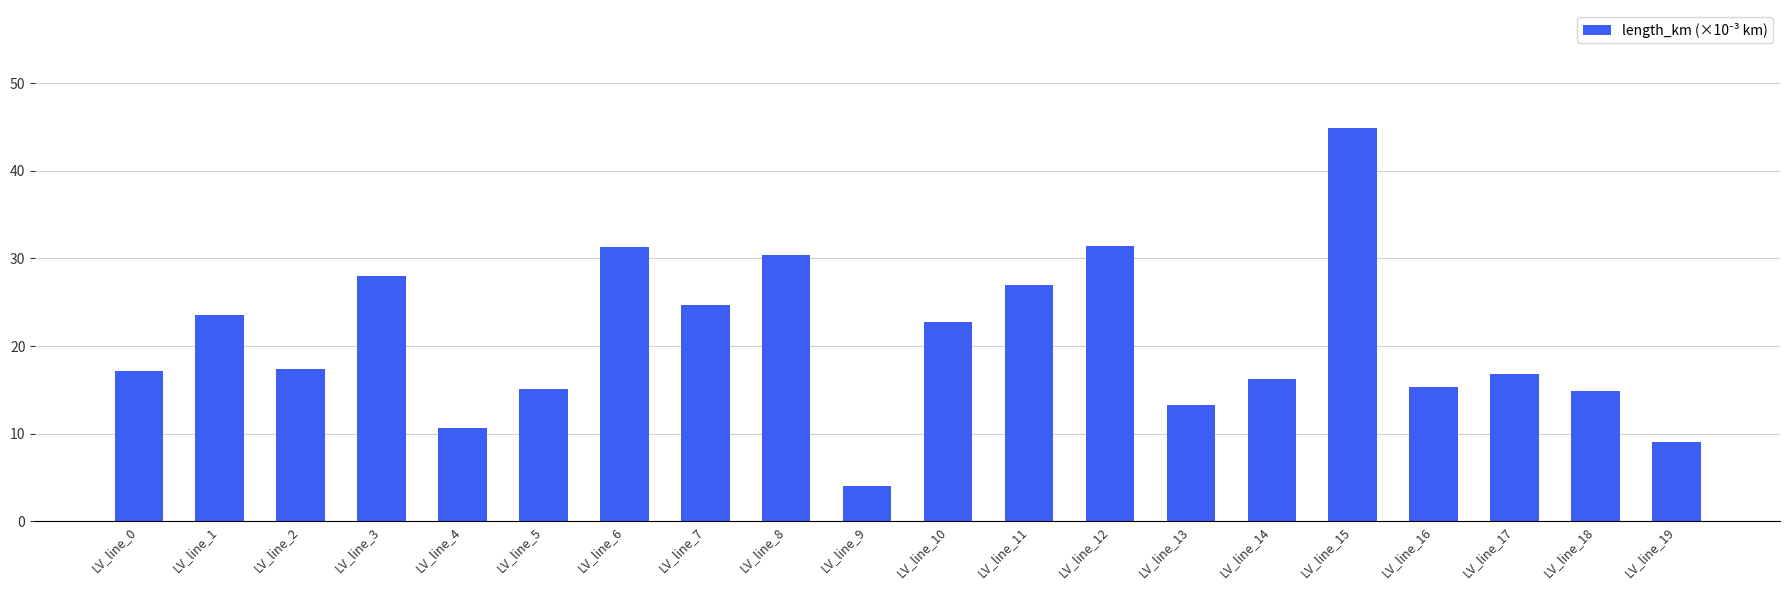

What is the value of the 8th bar from the left?

24.7